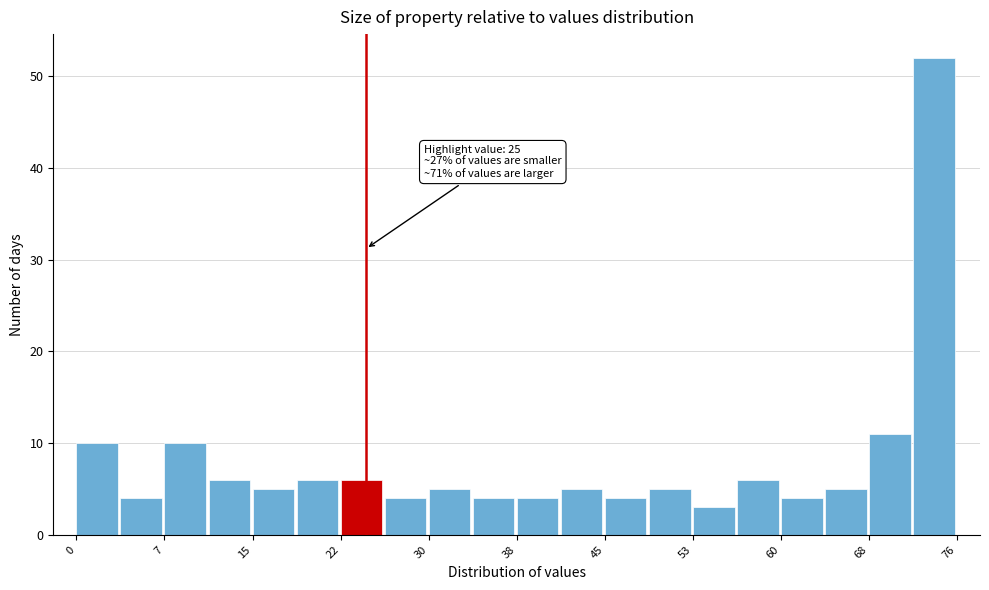

Read against the x-axis, roughly where is the centre of the tallest bar?

74